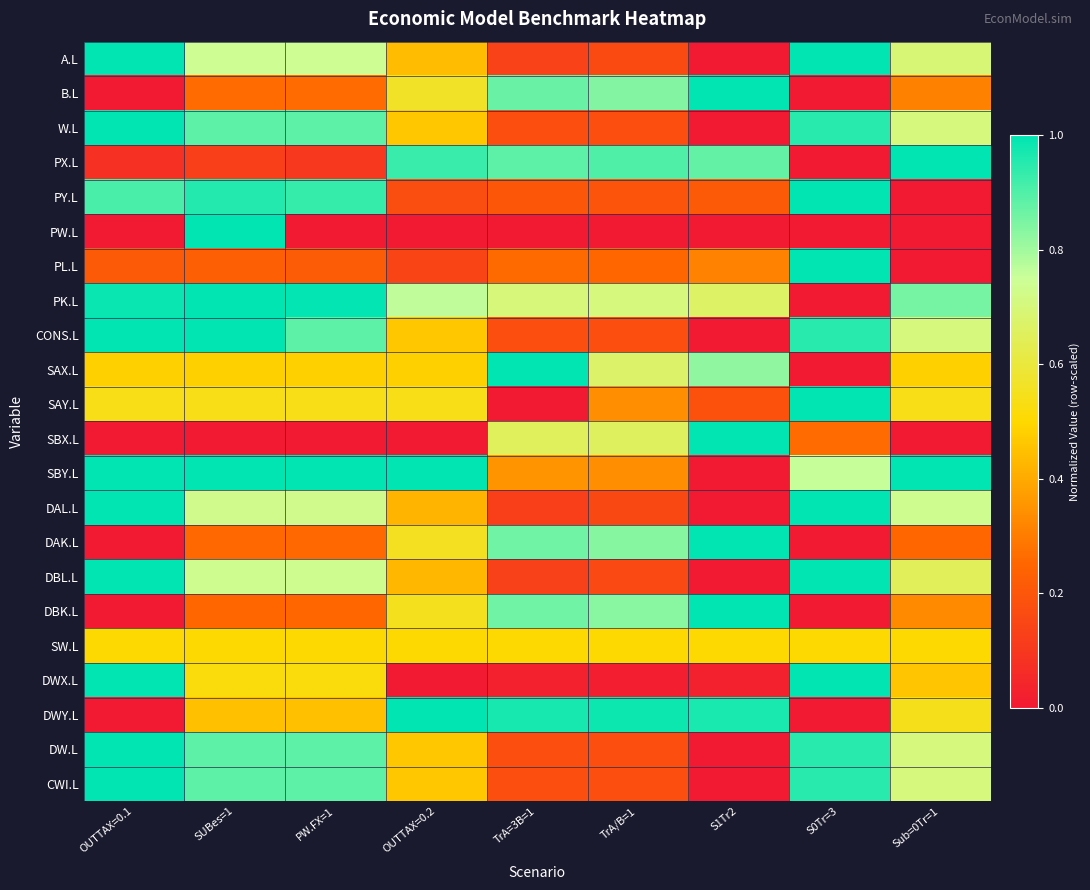

Which series changed the most between TrA/B=1 and S0Tr=3?

DWX.L